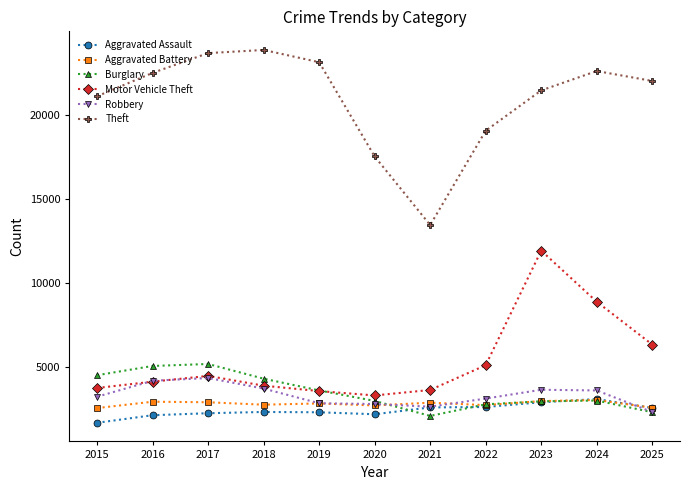

What is the sum of all Burglary values?

38785